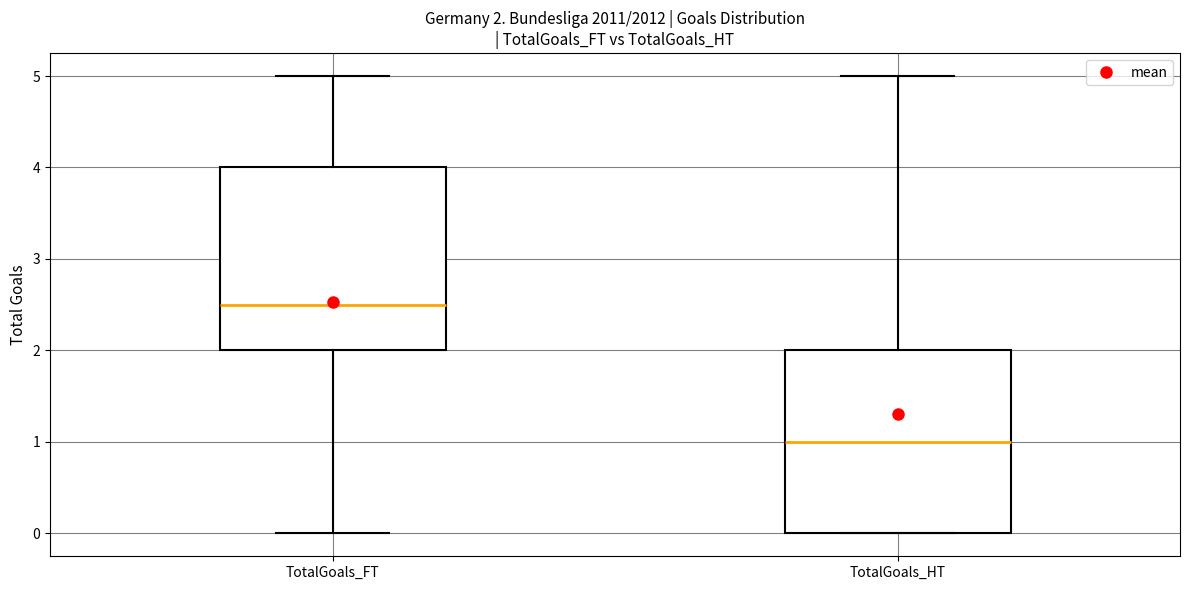

Which box has the highest median line?

TotalGoals_FT